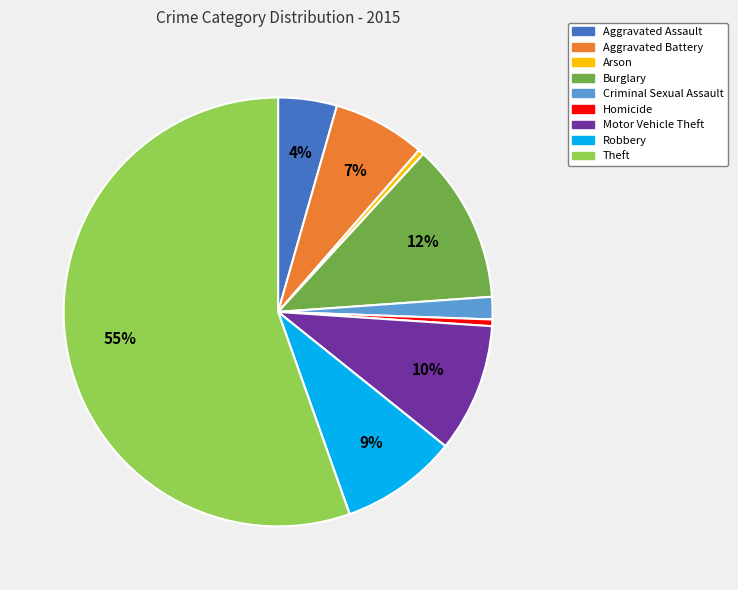

To the nearest percent, what portion does Motor Vehicle Theft represent?

10%